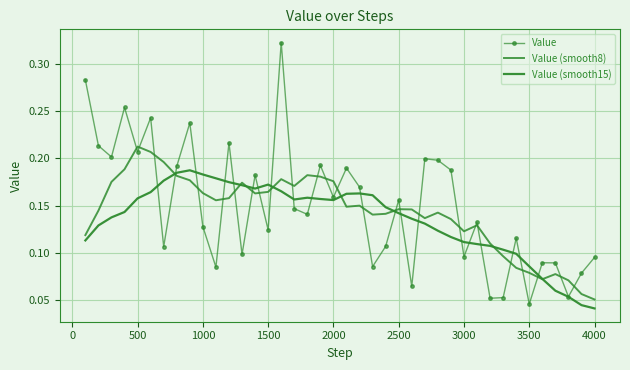

Reading left to right, list all the values displayed in this chart.

Value: 0.3	0.2	0.2	0.3	0.2	0.2	0.1	0.2	0.2	0.1	0.1	0.2	0.1	0.2	0.1	0.3	0.1	0.1	0.2	0.2	0.2	0.2	0.1	0.1	0.2	0.1	0.2	0.2	0.2	0.1	0.1	0.1	0.1	0.1	0.0	0.1	0.1	0.1	0.1	0.1
Value (smooth8): 0.1	0.1	0.2	0.2	0.2	0.2	0.2	0.2	0.2	0.2	0.2	0.2	0.2	0.2	0.2	0.2	0.2	0.2	0.2	0.2	0.1	0.2	0.1	0.1	0.1	0.1	0.1	0.1	0.1	0.1	0.1	0.1	0.1	0.1	0.1	0.1	0.1	0.1	0.1	0.1
Value (smooth15): 0.1	0.1	0.1	0.1	0.2	0.2	0.2	0.2	0.2	0.2	0.2	0.2	0.2	0.2	0.2	0.2	0.2	0.2	0.2	0.2	0.2	0.2	0.2	0.1	0.1	0.1	0.1	0.1	0.1	0.1	0.1	0.1	0.1	0.1	0.1	0.1	0.1	0.1	0.0	0.0